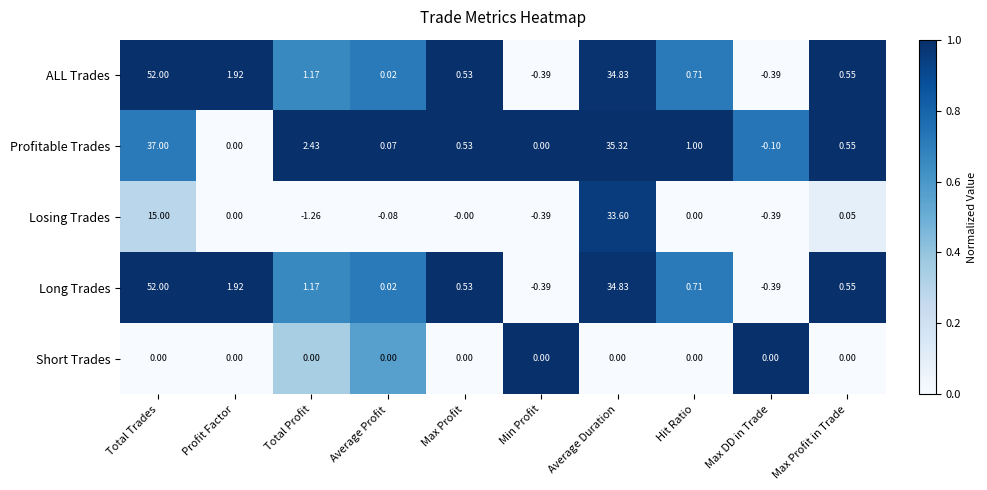

Where does the ALL Trades series first go above 0?

Total Trades